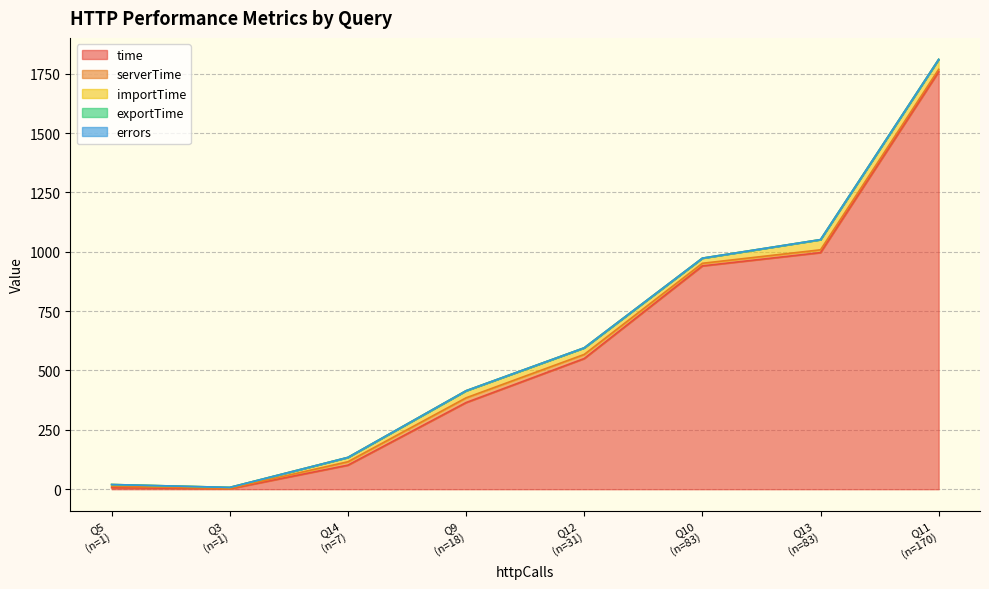

True or false: exportTime and errors cross at least once.

False